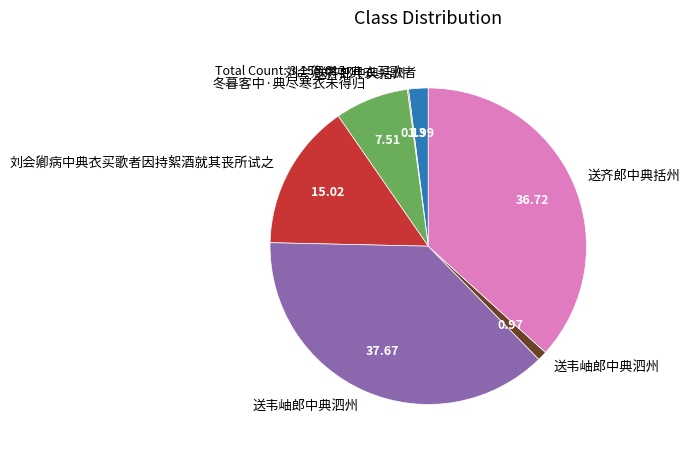

Does any single category account for the majority?

No